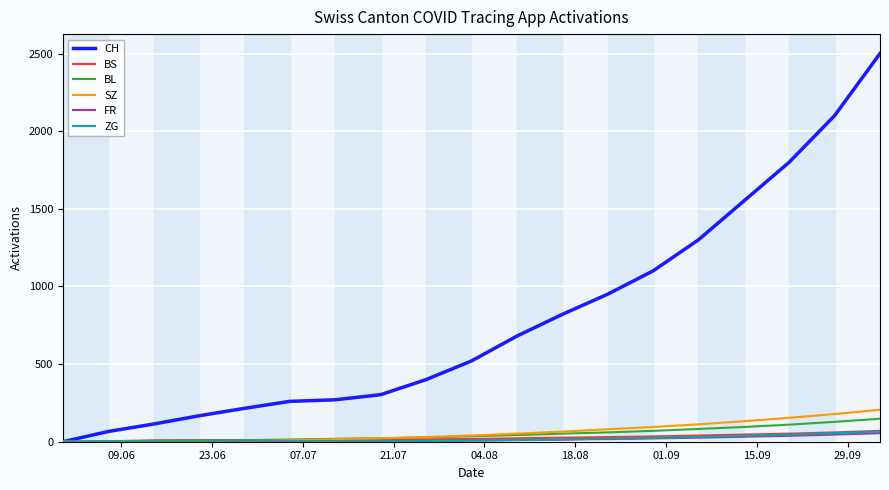

Which series has the widest spread of values?

CH